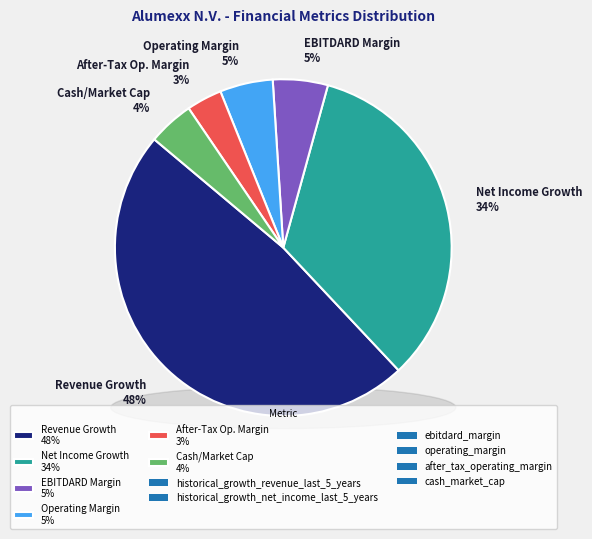

True or false: ebitdard_margin accounts for 5% of the total.

True